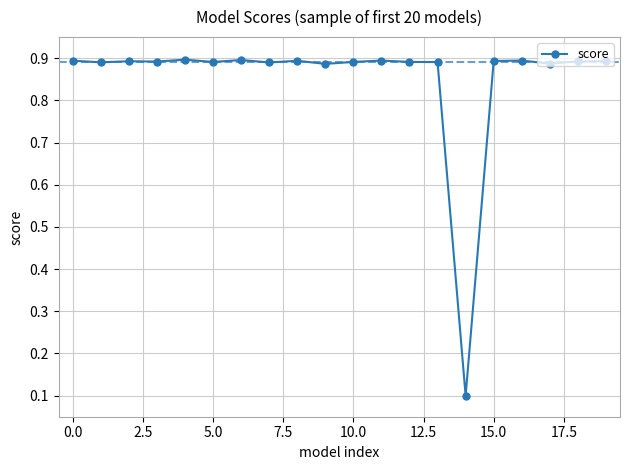

What is the difference between the maximum and minimum values?

0.8